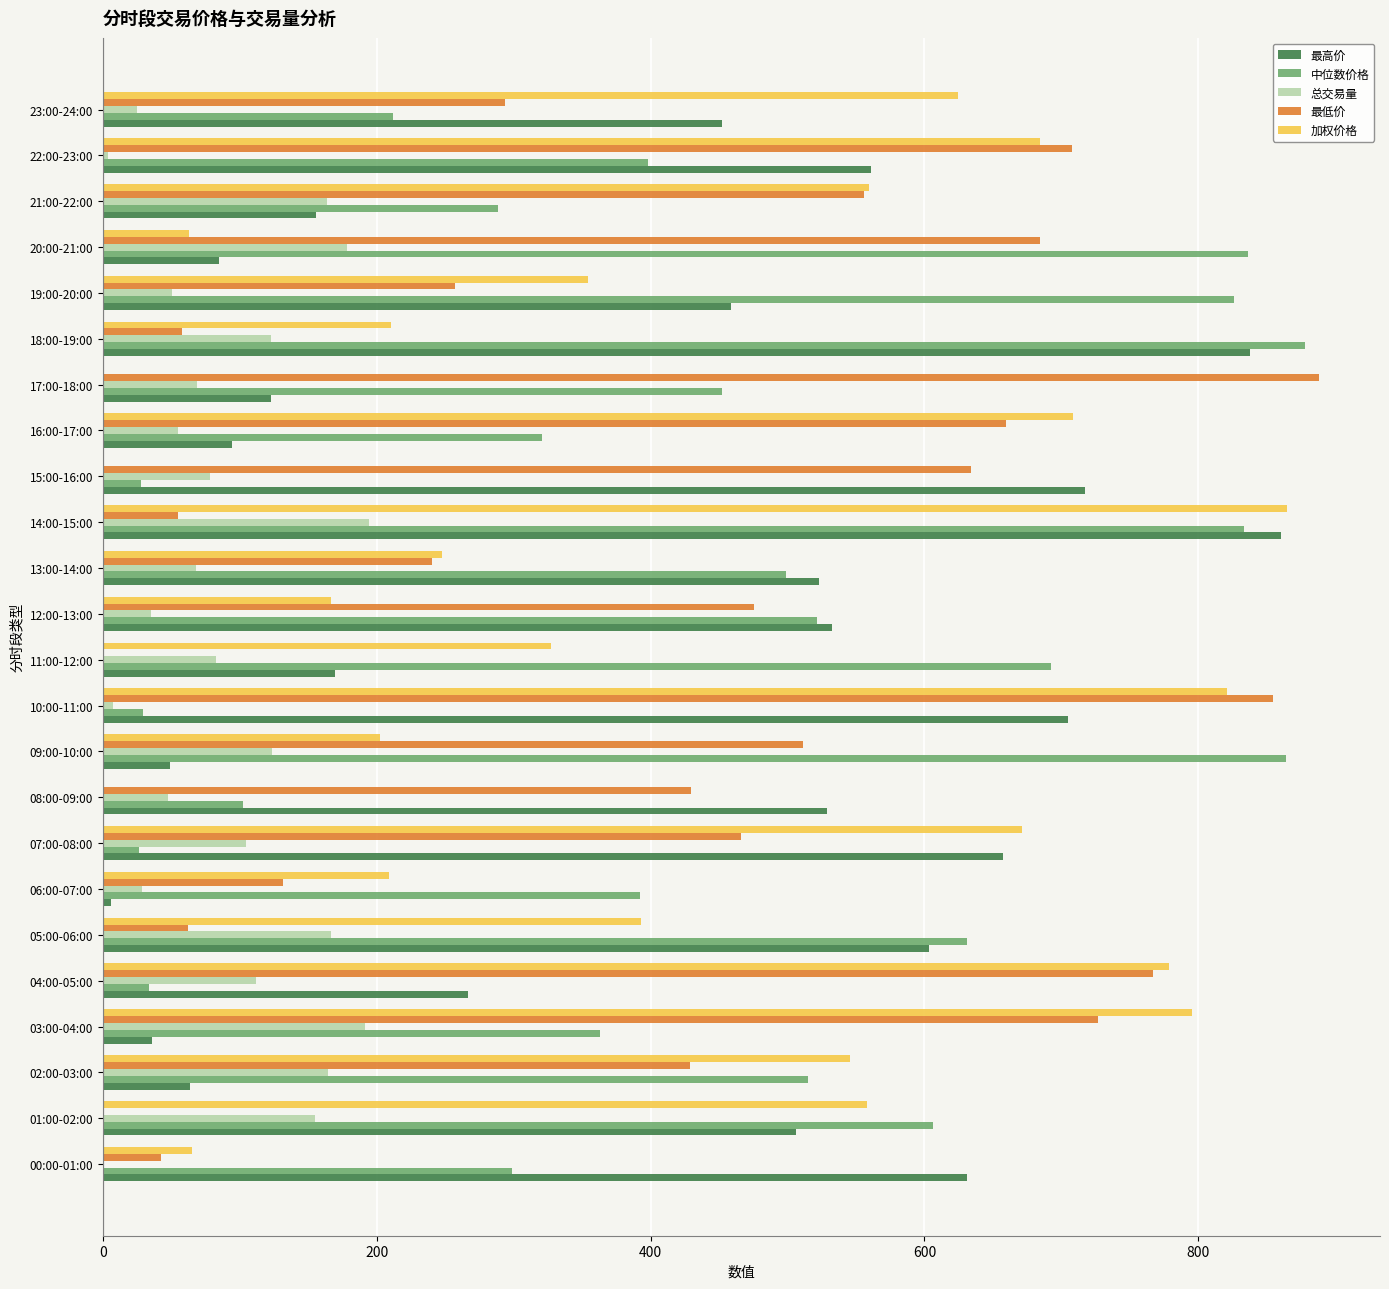

The 最低价 series shows 1413.4 at 17:00-18:00. True or false?

False